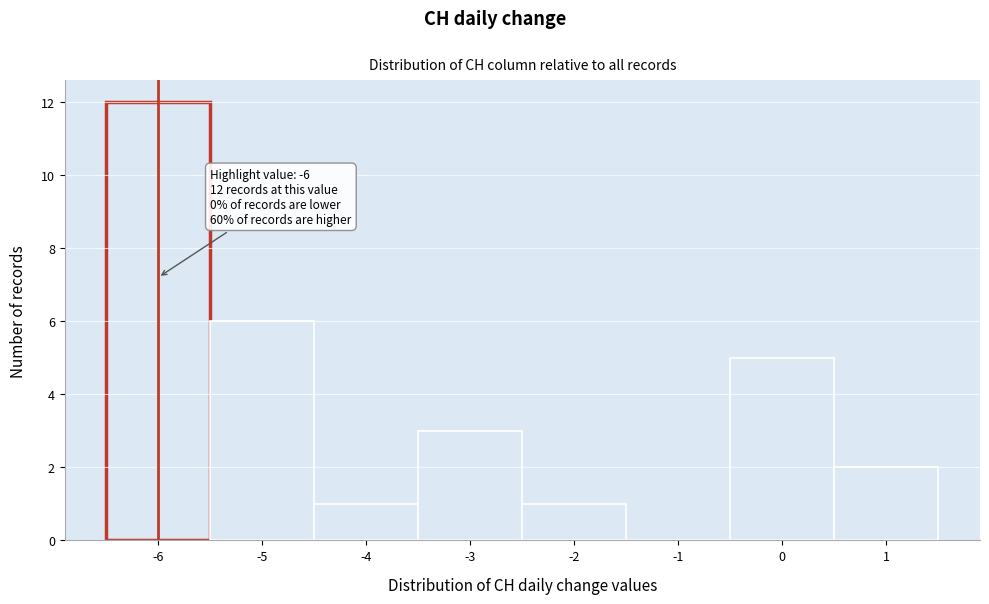

Over which range of the x-axis is the bar tallest?

-6.5 to -5.5